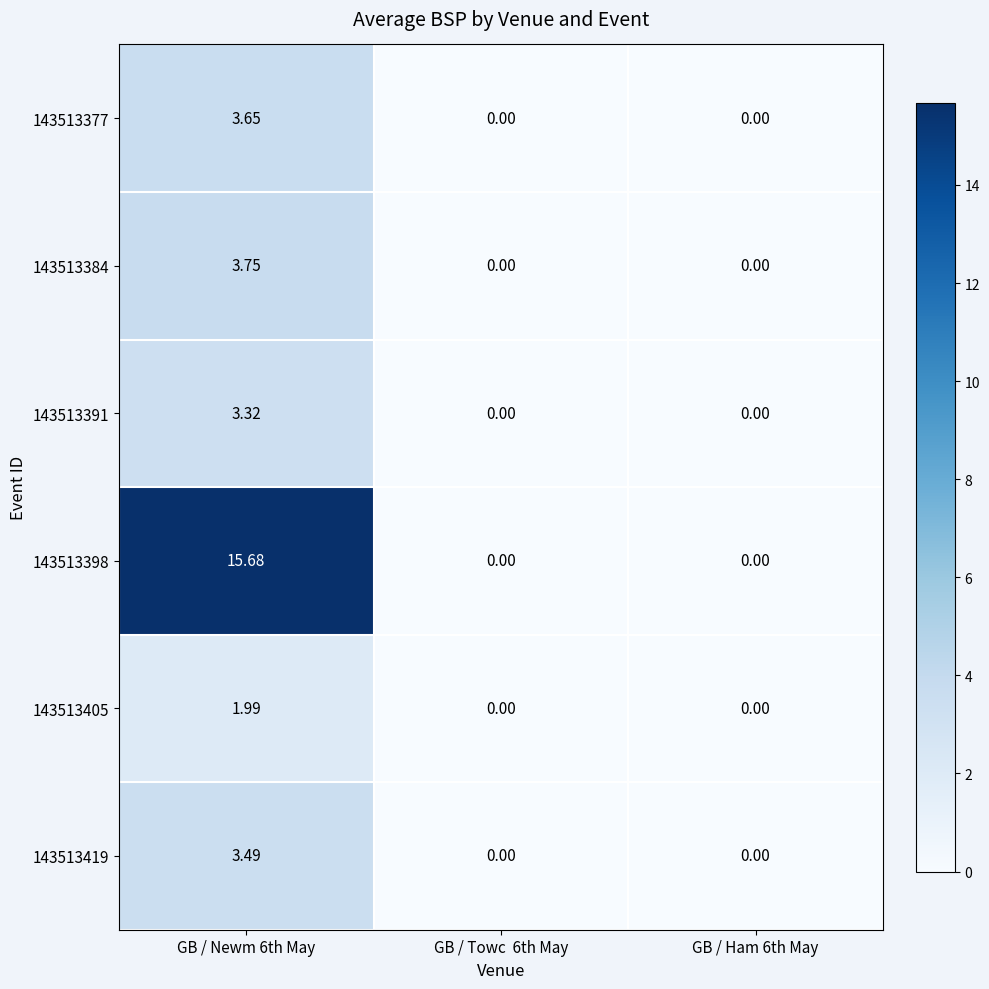

Is the value of 143513384 at GB / Ham 6th May greater than the value of 143513405 at GB / Newm 6th May?

No